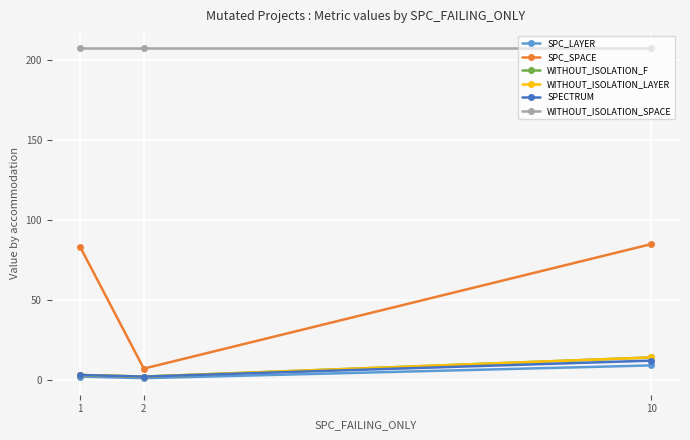

What is the sum of all SPECTRUM values?

17